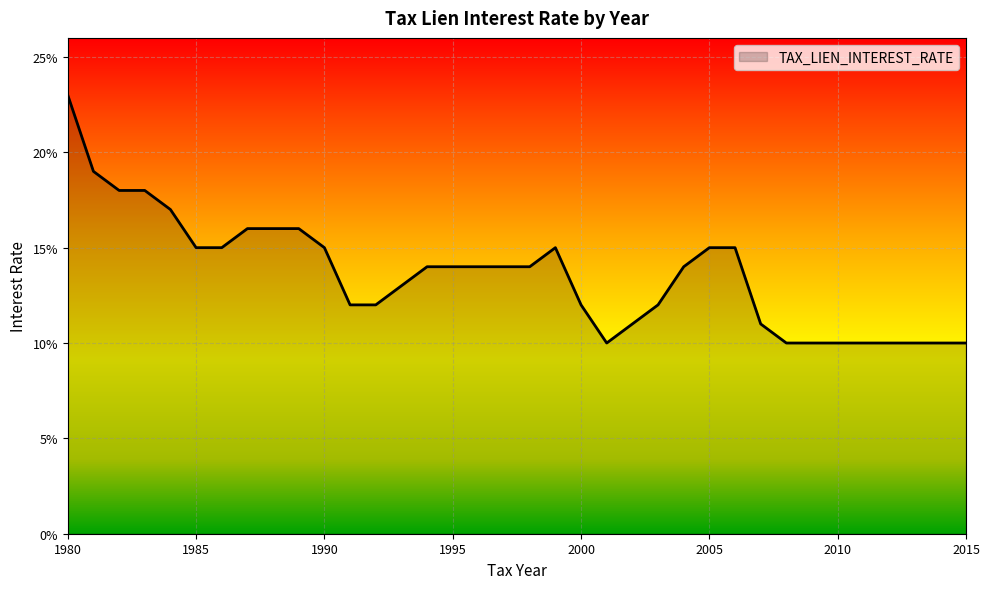

At which category does the chart reach its peak across all series?

1980